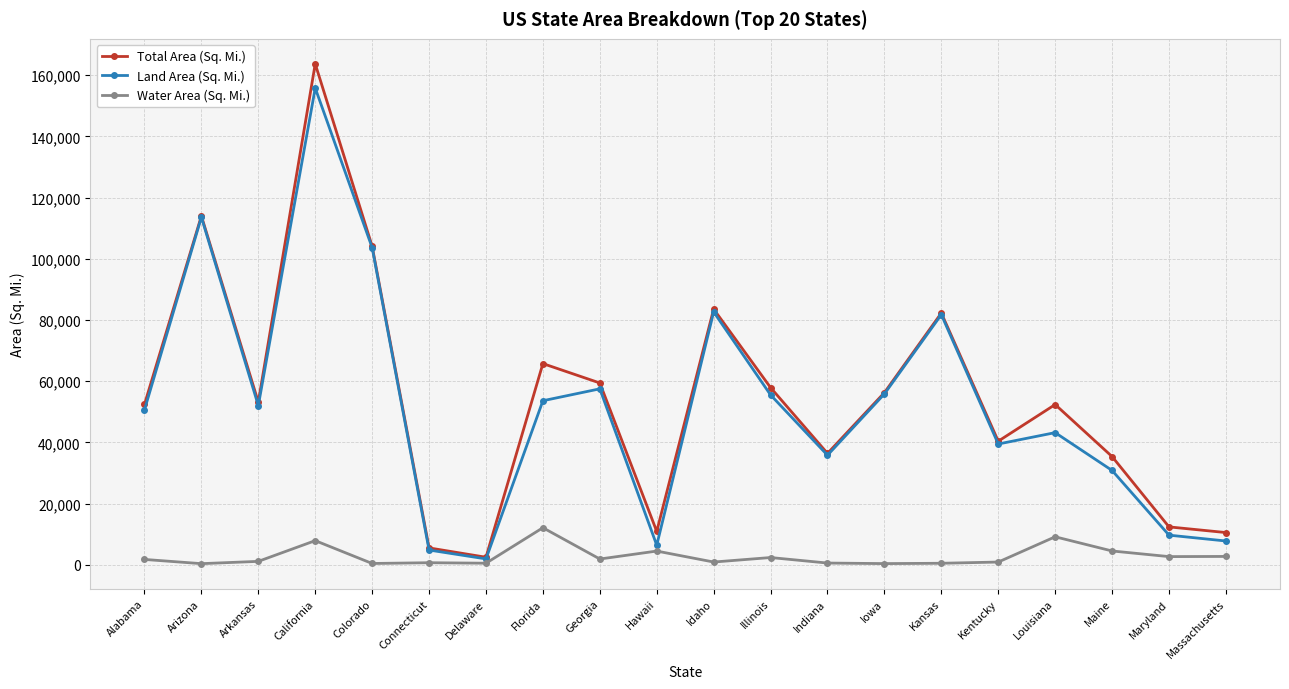

What is the label of the 14th point from the right?

Delaware